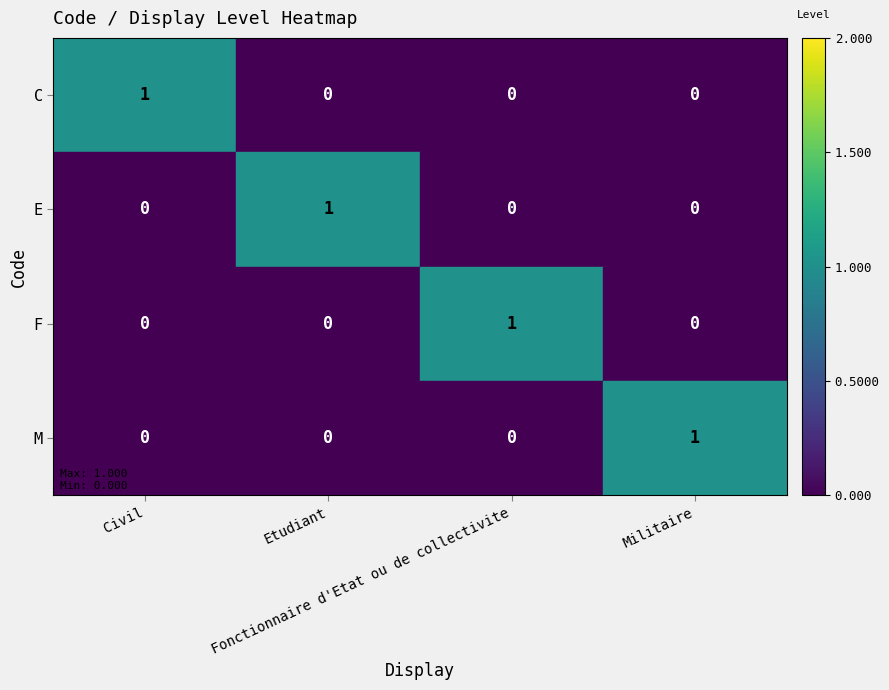

How many values in C are above zero?

1